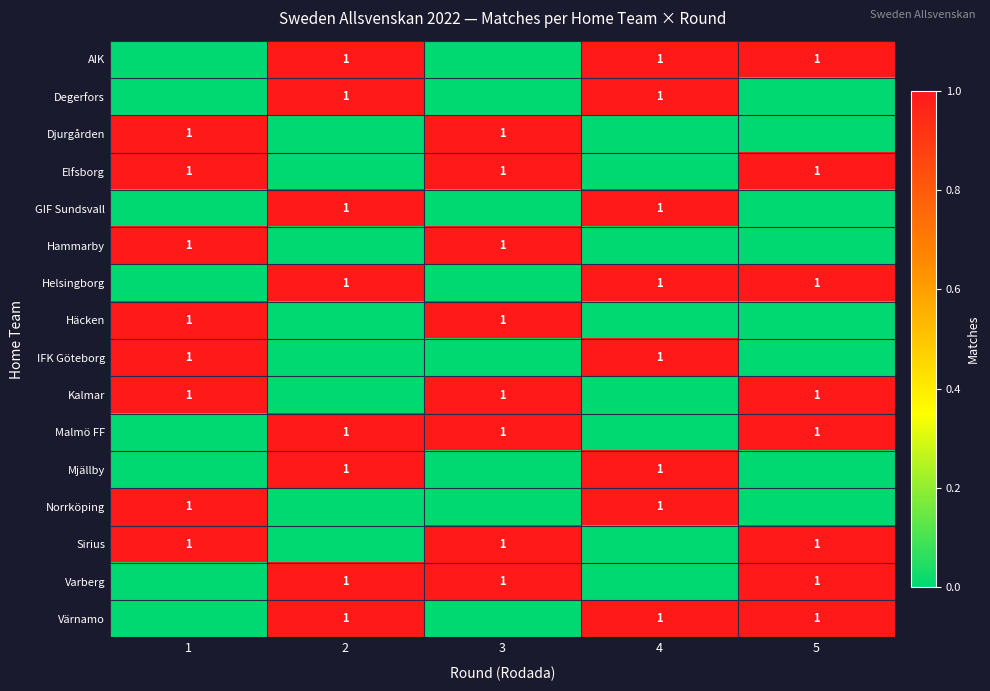

True or false: Djurgården has a value of 0 at 1.

False